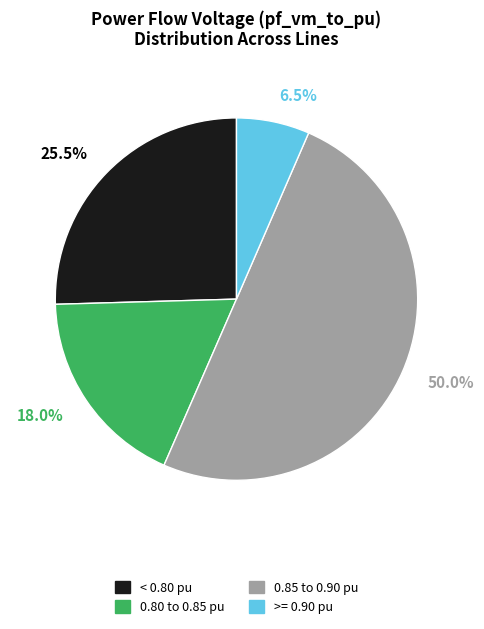

Count the number of slices in the pie.

4